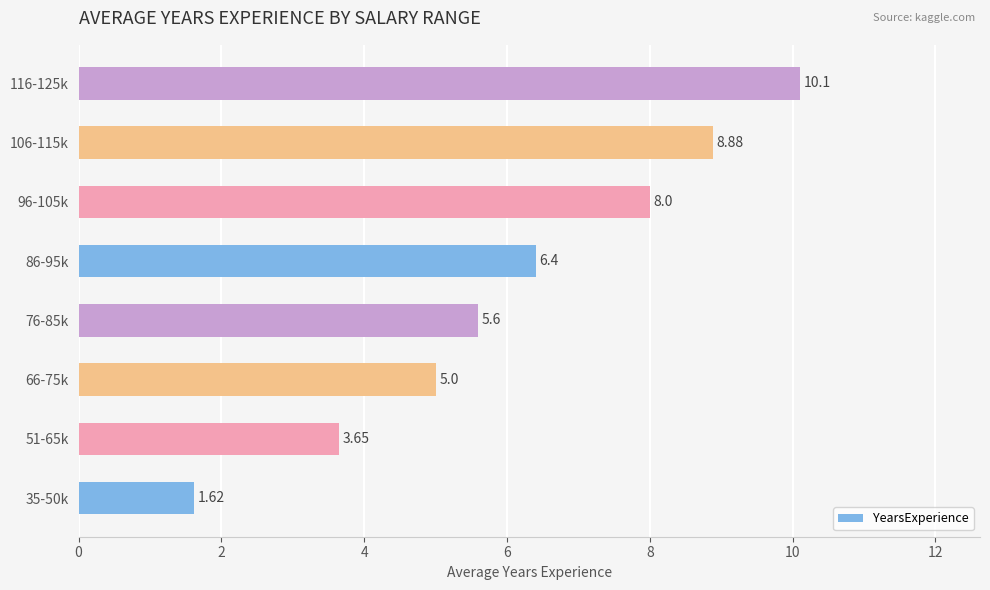

Between 86-95k and 106-115k, which is larger?

106-115k